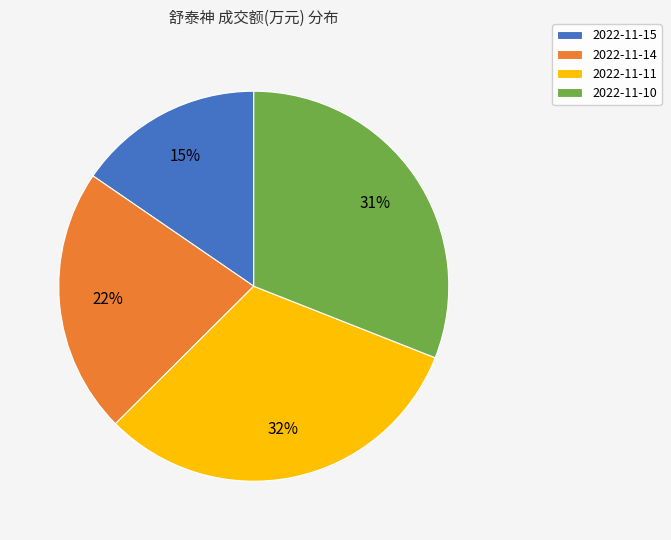

Combined, do 2022-11-11 and 2022-11-15 account for over 50%?

No